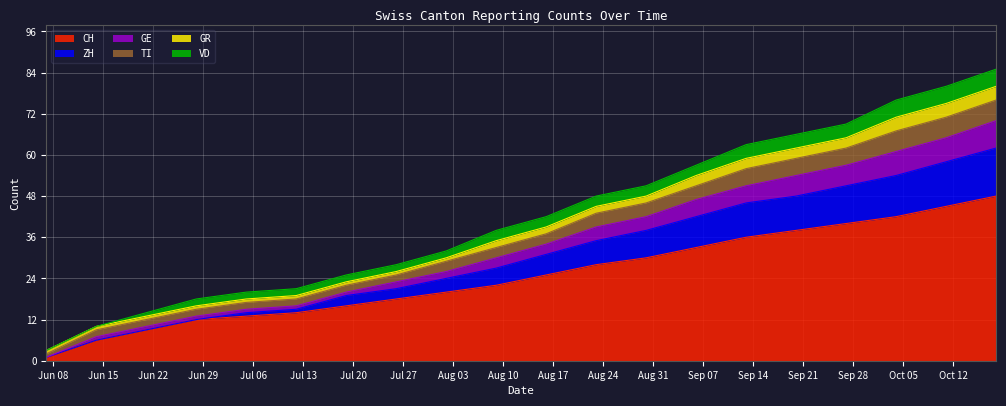

What are all the series names shown in the legend?

CH, ZH, GE, TI, GR, VD